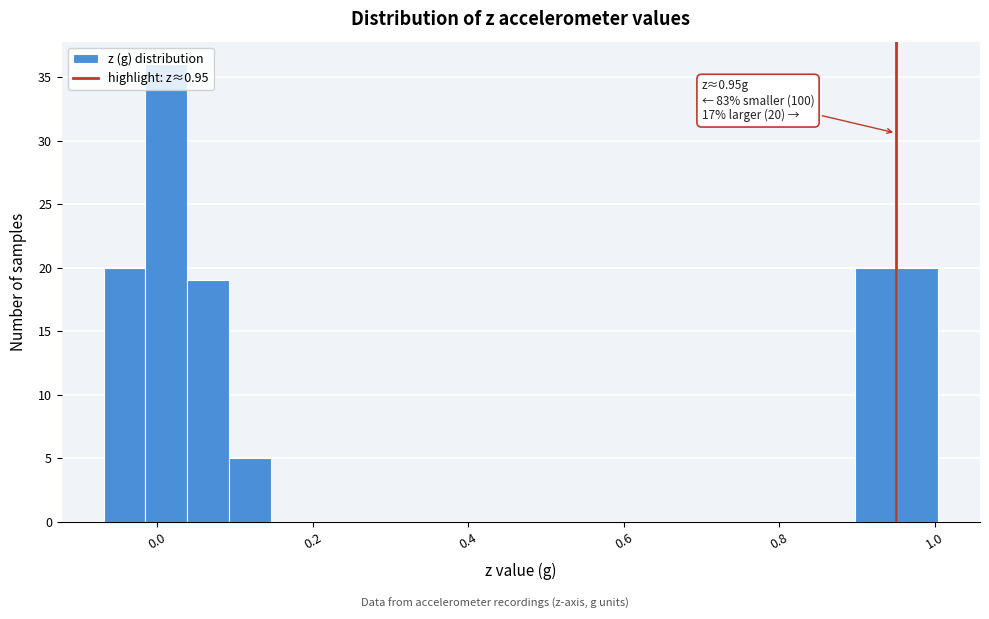

Around what value on the x-axis is the tallest bar? Give the approximate position of its centre, as read against the axis.

0.02